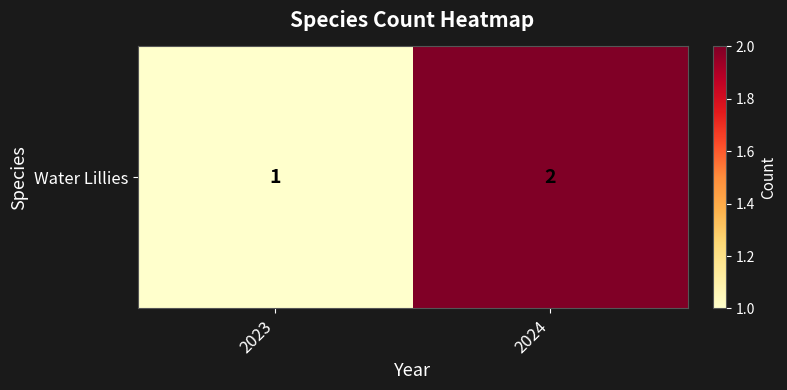

How many values are between 1 and 2?

2